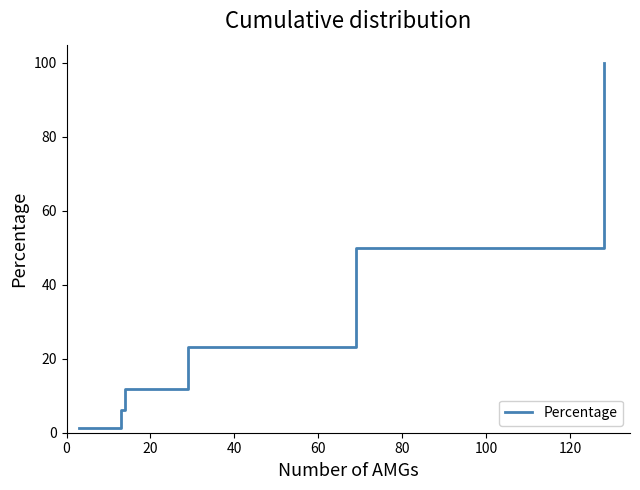

What is the average value?

32.0